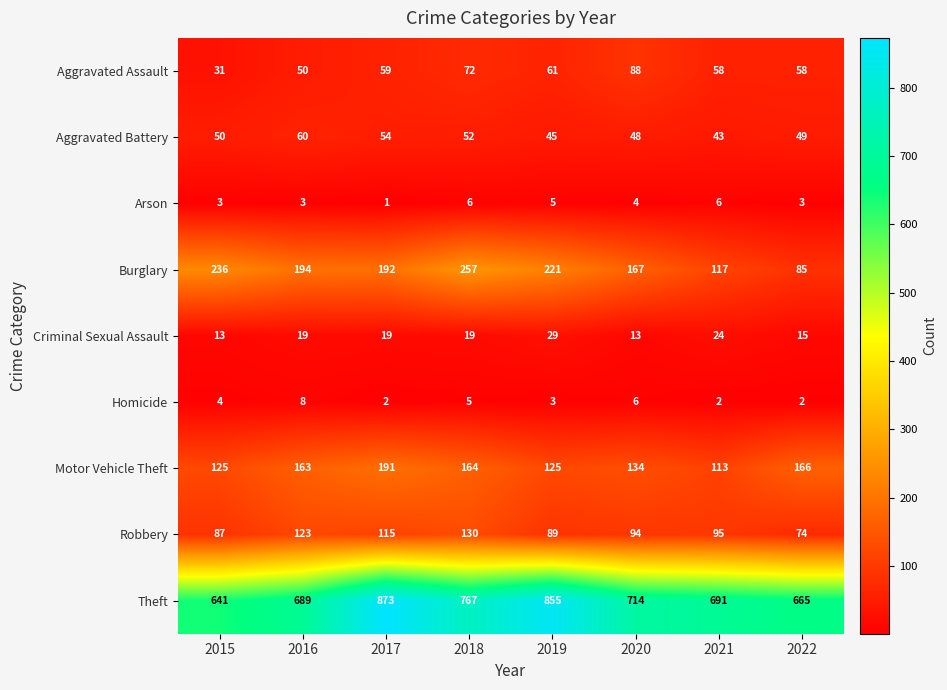

At how many categories does at least one series exceed 21?

8